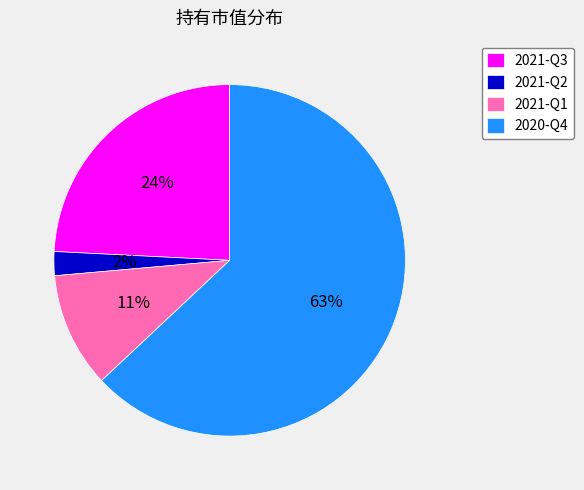

To the nearest percent, what portion does 2021-Q2 represent?

2%